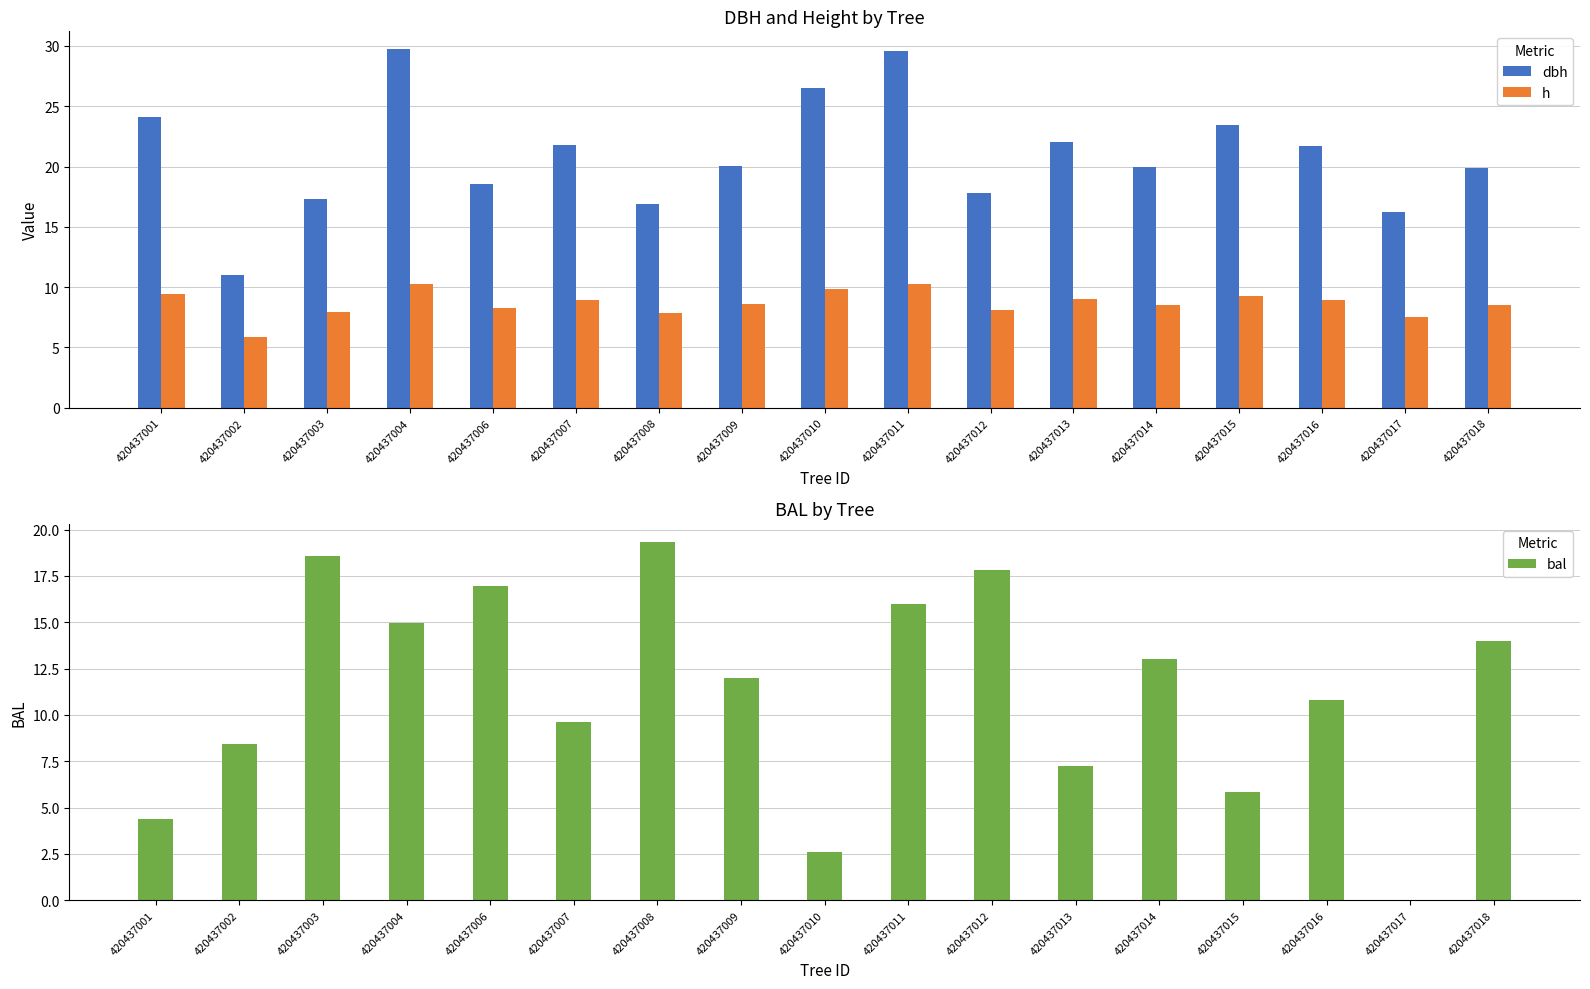

At how many categories does at least one series exceed 23?

5